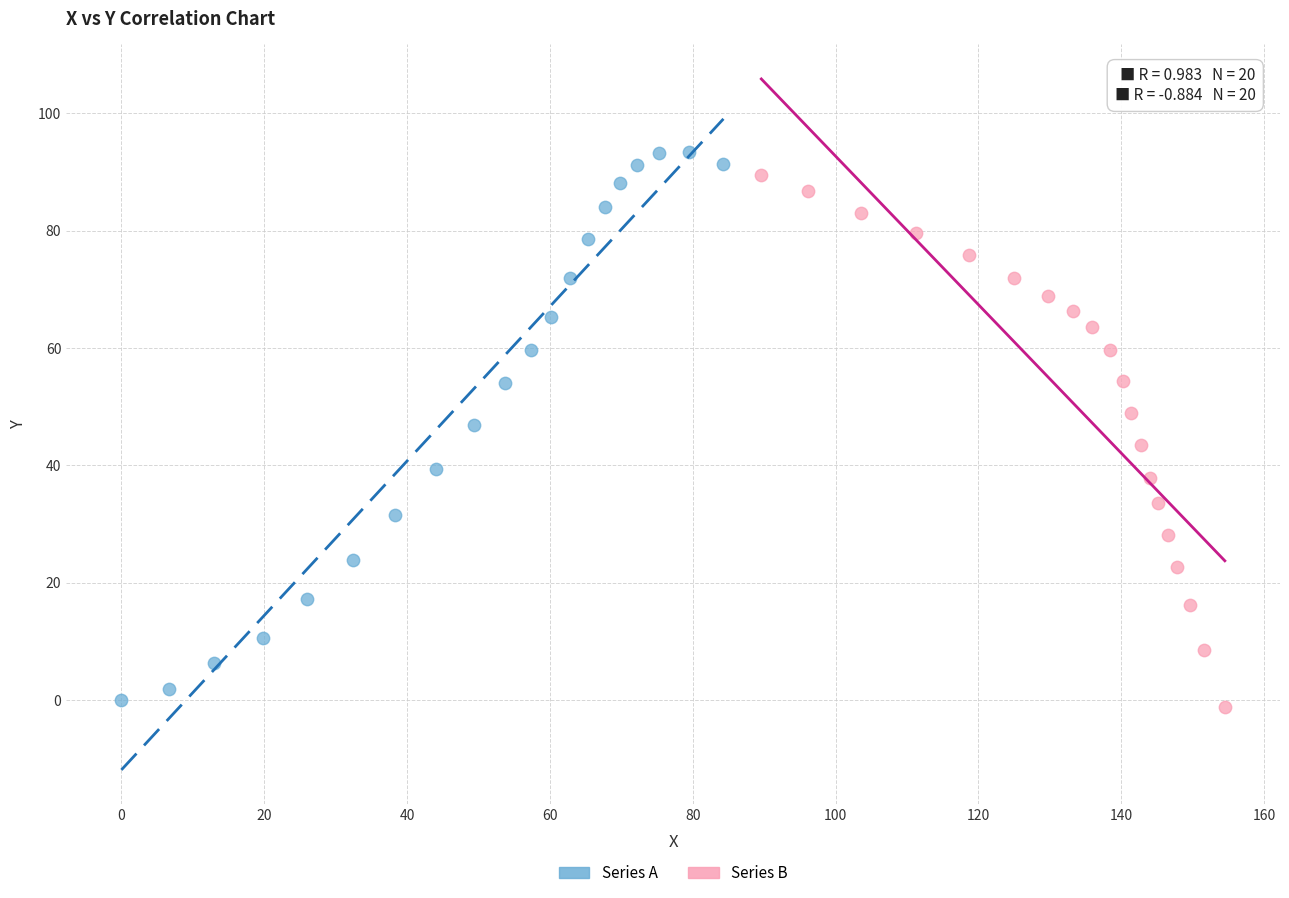

Which series has the largest Y range (max minus min)?

Series A